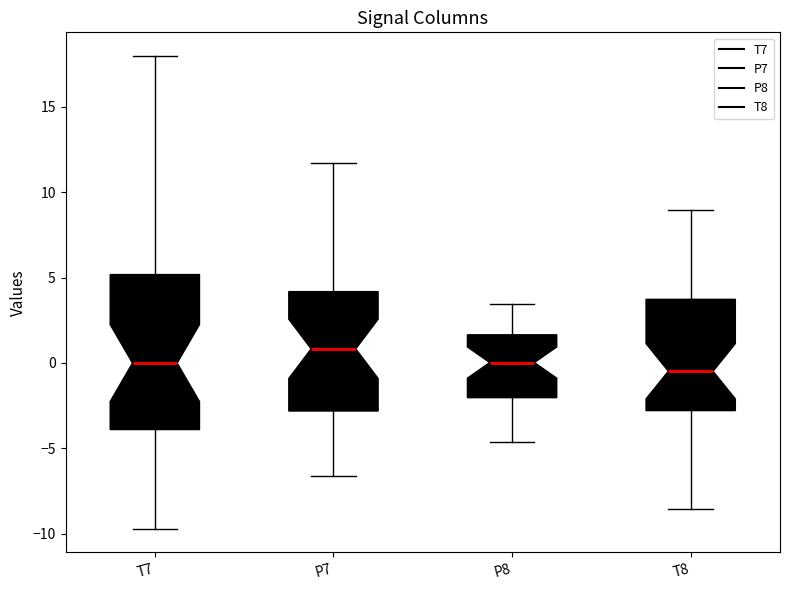

Where does the upper whisker of the box for P8 end on the y-axis? The values are not printed on the chart, so give them approximately, as read against the axis.

3.5